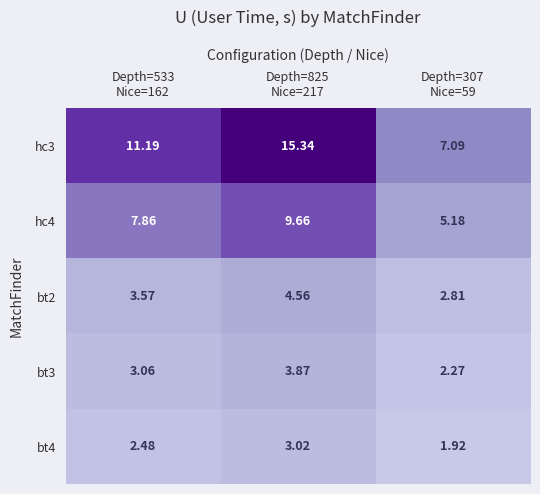

How many values in the bt2 series are below 3?

1